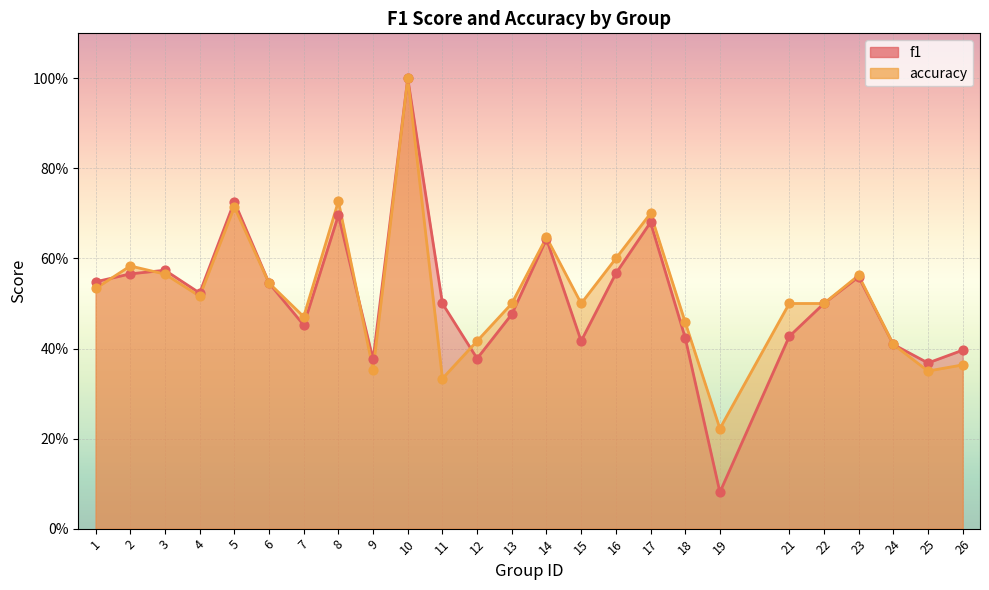

What is the total value across all series at 4?

1.0